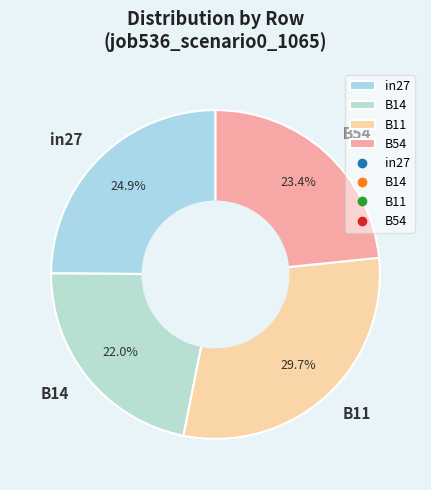

How many segments does this pie chart have?

4